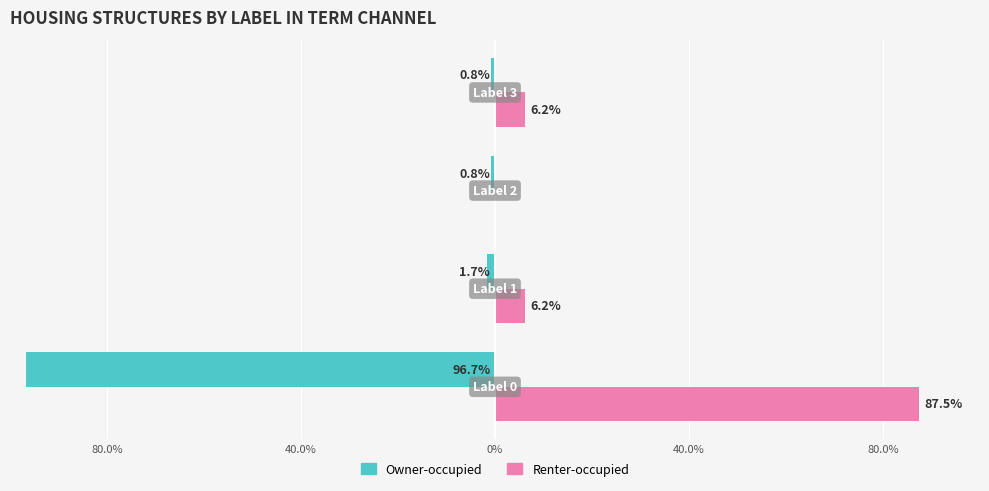

Reading left to right, transcribe all the data shown in this chart.

Owner-occupied: 80.0%=-96.7	40.0%=-1.7	0%=-0.8	40.0%=-0.8
Renter-occupied: 80.0%=87.5	40.0%=6.2	0%=0.0	40.0%=6.2